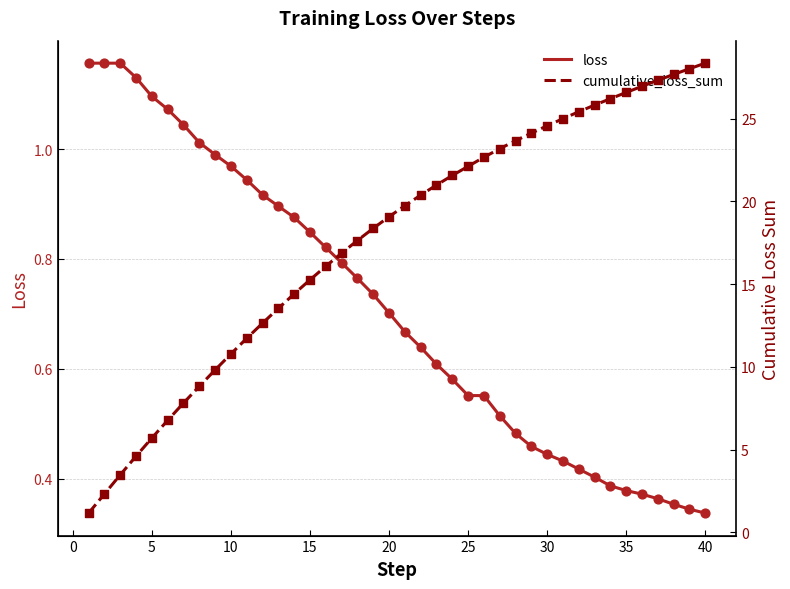

What are all the series names shown in the legend?

loss, cumulative_loss_sum